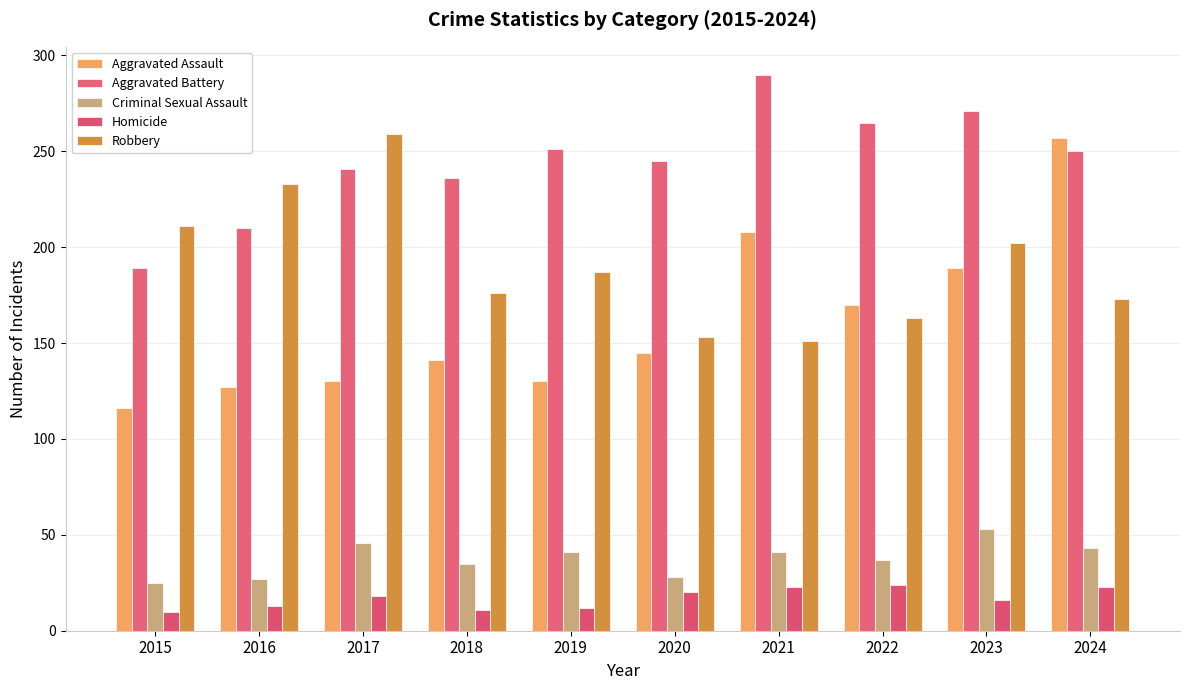

How many bars are there in each group?

5